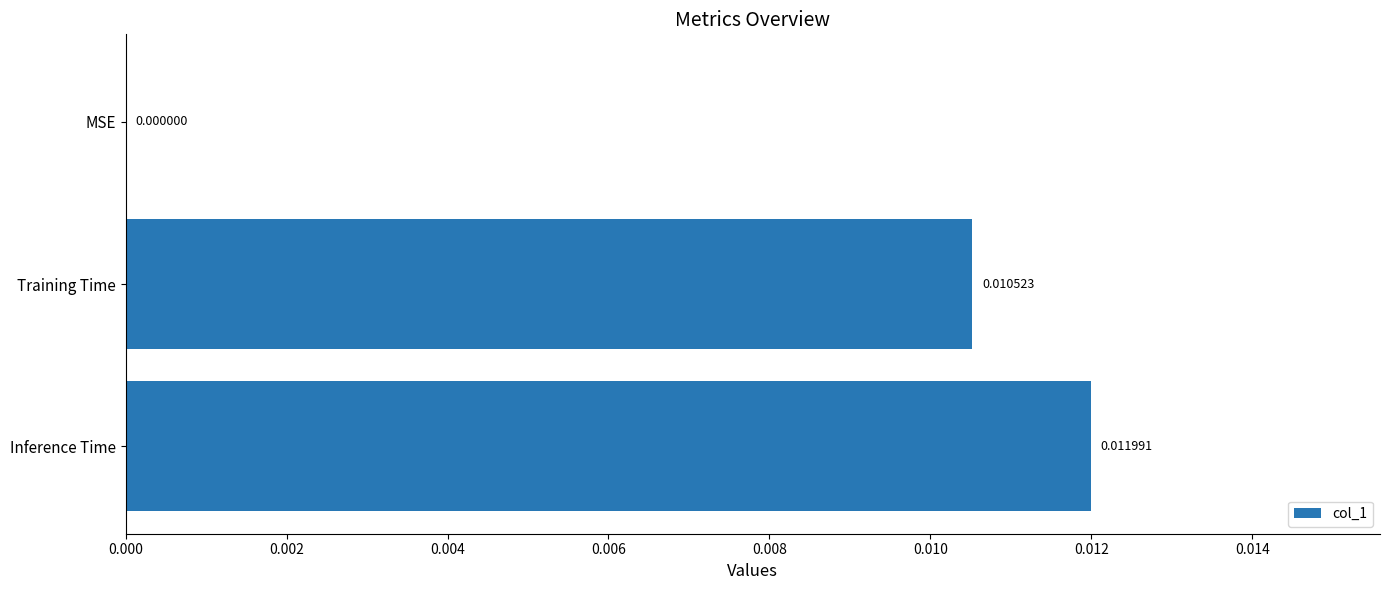

Which label corresponds to the largest value in the chart?

Inference Time